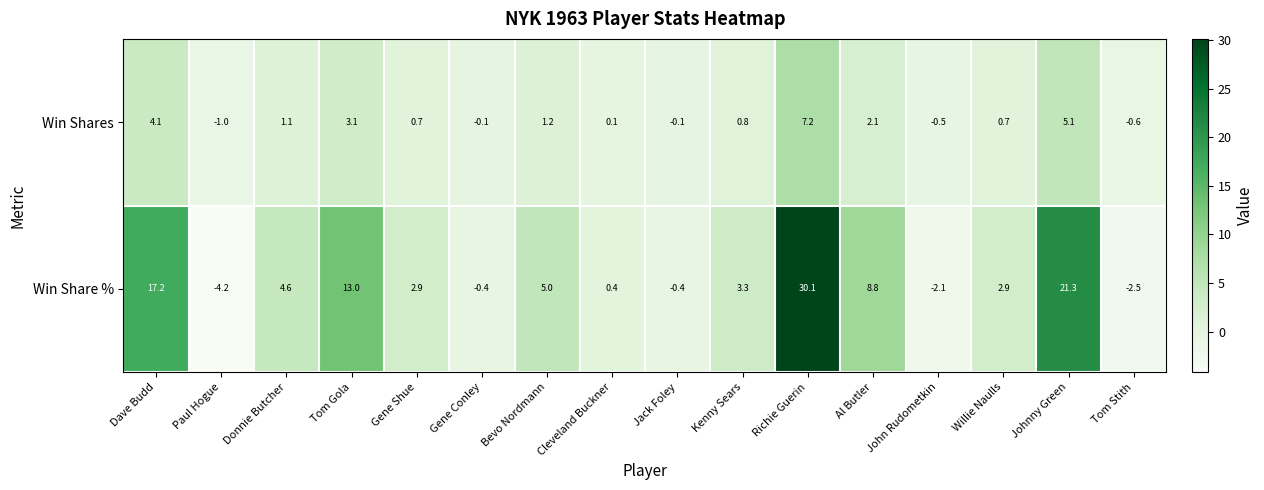

Count the number of data series in this chart.

2